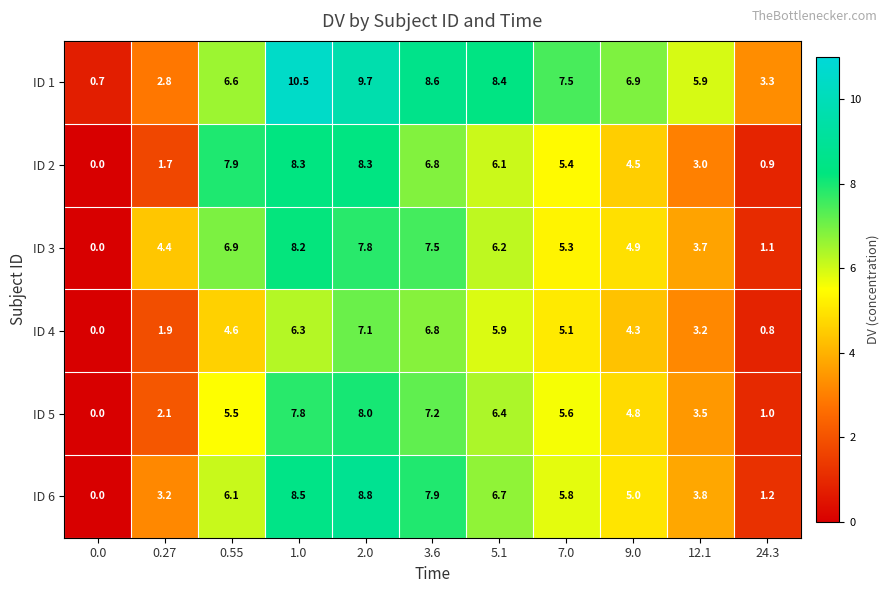

Which series changed the most between 0.27 and 1.0?

ID 1